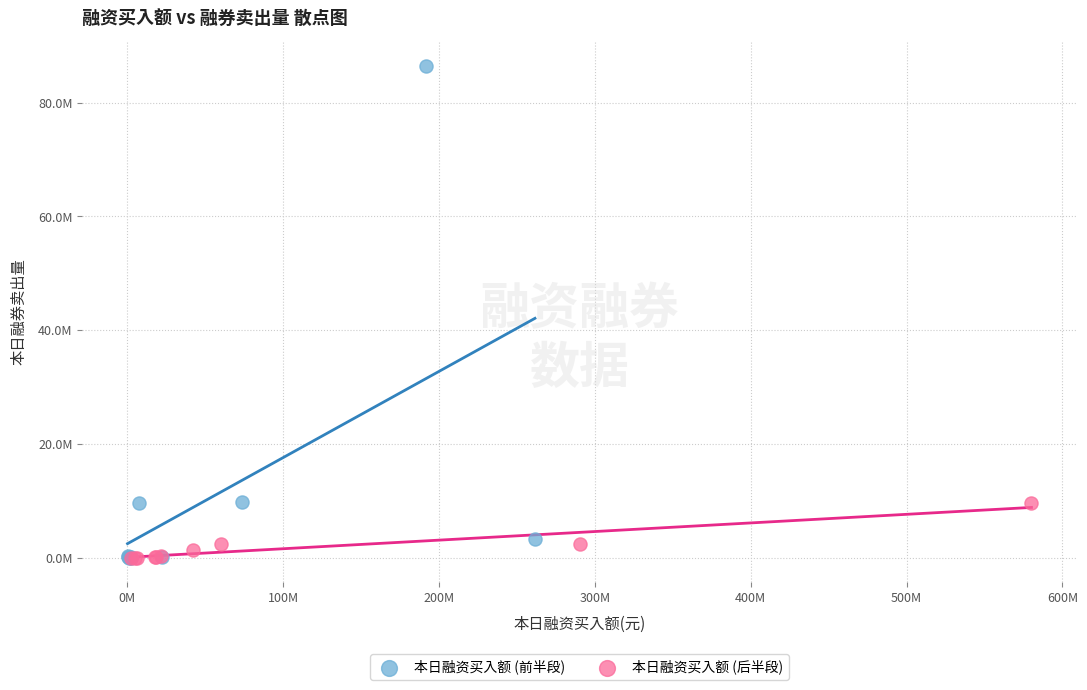

What are all the series names shown in the legend?

本日融资买入额 (前半段), 本日融资买入额 (后半段)